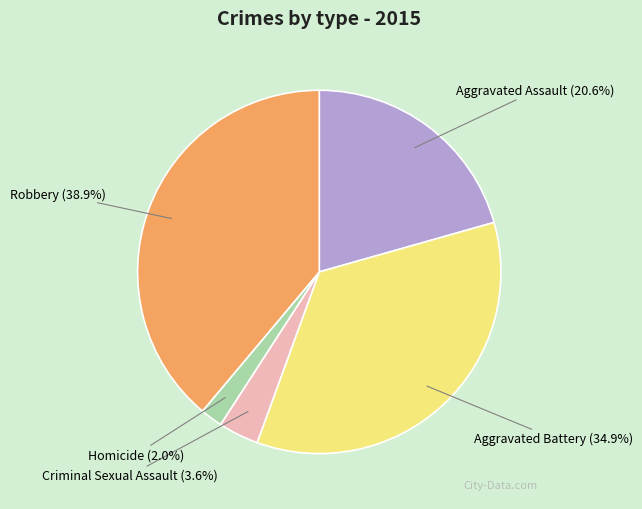

To the nearest percent, what portion does Aggravated Assault represent?

21%